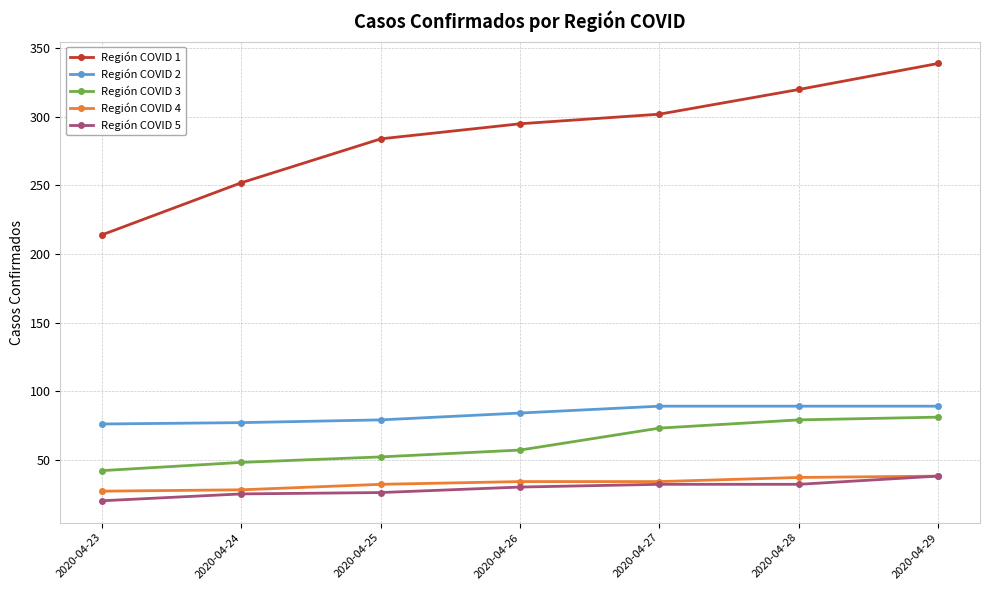

What is the value of the Región COVID 5 point at the 3rd from the left?

26